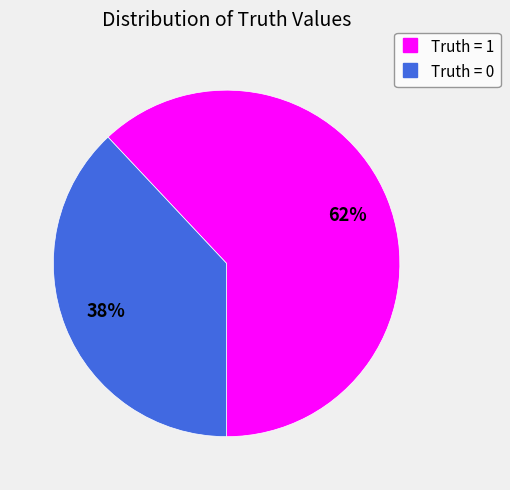

Is there a majority slice in this chart?

Yes